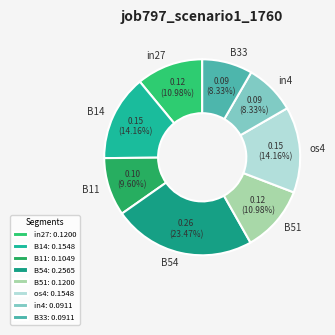

To the nearest percent, what portion does B14 represent?

14%